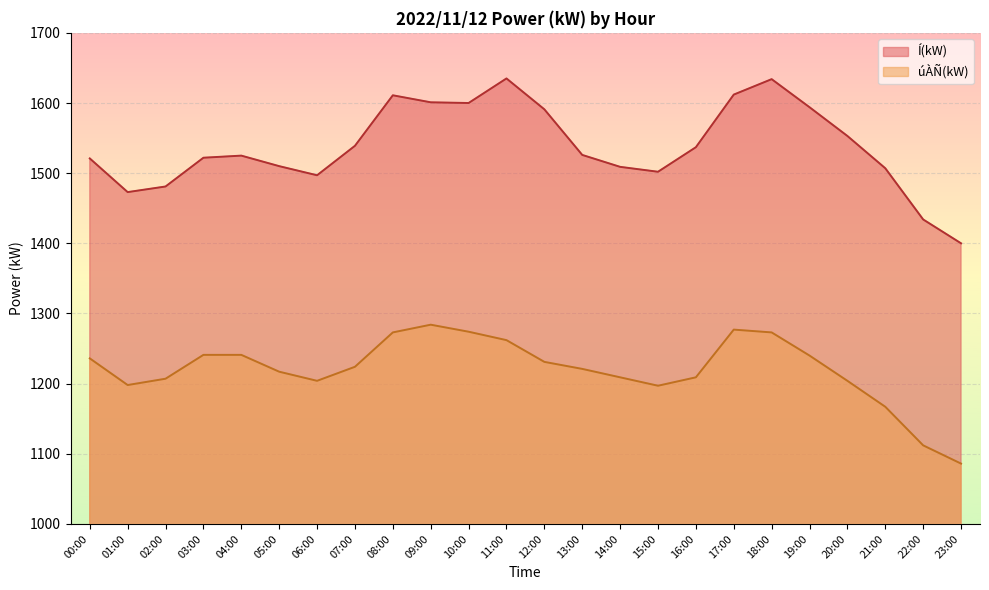

List the labels in order of Í(kW) value, largest first.

11:00, 18:00, 17:00, 08:00, 09:00, 10:00, 19:00, 12:00, 20:00, 07:00, 16:00, 13:00, 04:00, 03:00, 00:00, 05:00, 14:00, 21:00, 15:00, 06:00, 02:00, 01:00, 22:00, 23:00